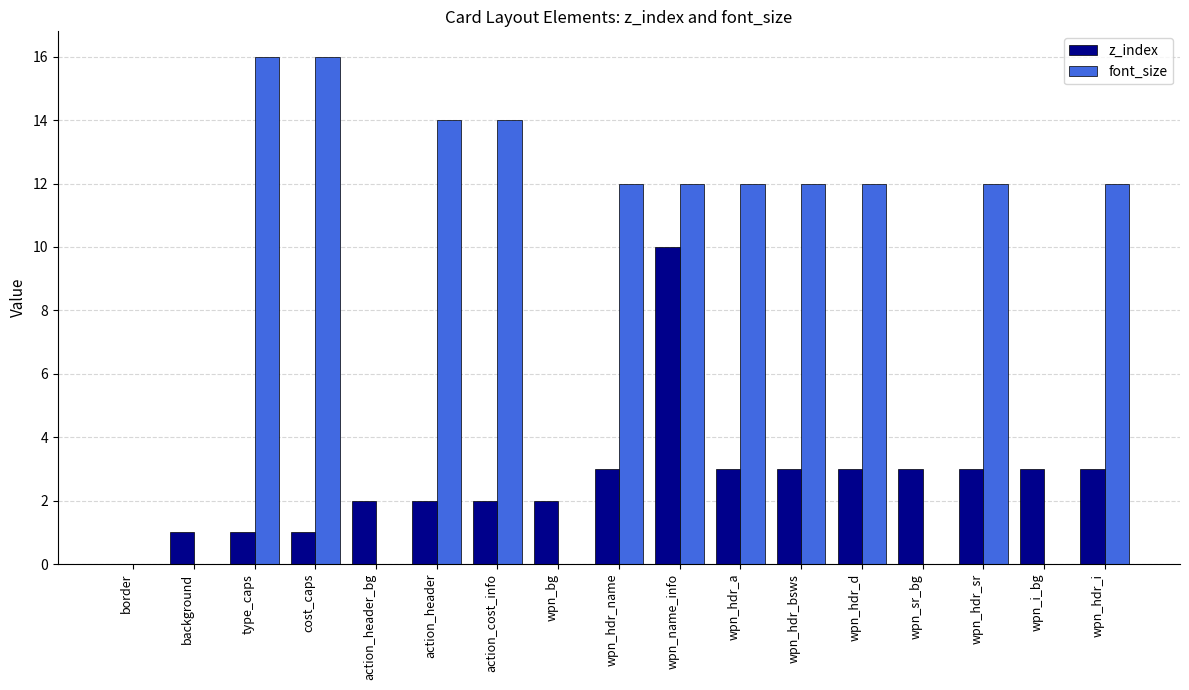

Reading left to right, what are all the values shown in this chart?

z_index: border=0	background=1	type_caps=1	cost_caps=1	action_header_bg=2	action_header=2	action_cost_info=2	wpn_bg=2	wpn_hdr_name=3	wpn_name_info=10	wpn_hdr_a=3	wpn_hdr_bsws=3	wpn_hdr_d=3	wpn_sr_bg=3	wpn_hdr_sr=3	wpn_i_bg=3	wpn_hdr_i=3
font_size: border=0	background=0	type_caps=16	cost_caps=16	action_header_bg=0	action_header=14	action_cost_info=14	wpn_bg=0	wpn_hdr_name=12	wpn_name_info=12	wpn_hdr_a=12	wpn_hdr_bsws=12	wpn_hdr_d=12	wpn_sr_bg=0	wpn_hdr_sr=12	wpn_i_bg=0	wpn_hdr_i=12